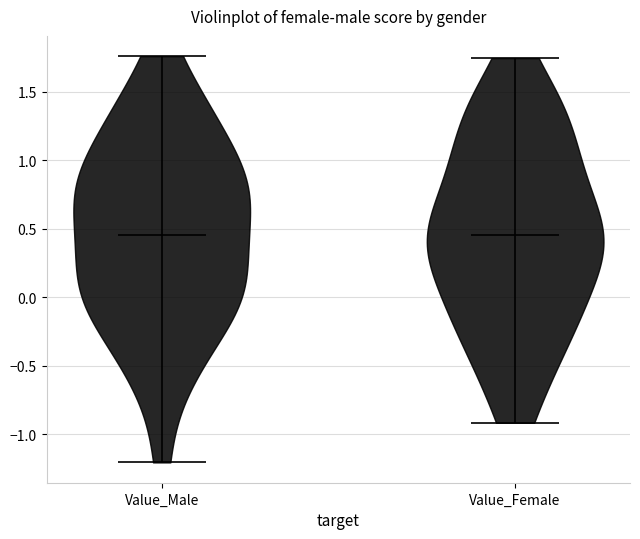

Reading left to right, read every violin against the y-axis: where its median line is, and the lowest and highest points it reaches. The values are not printed on the chart, so give them approximately, as read against the axis.

Value_Male: median line 0.45, lowest point -1.20, highest point 1.75
Value_Female: median line 0.45, lowest point -0.90, highest point 1.75